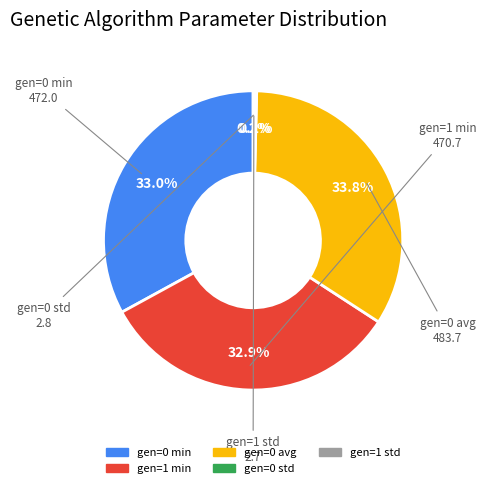

Which category has the biggest portion of the pie?

gen=0 avg